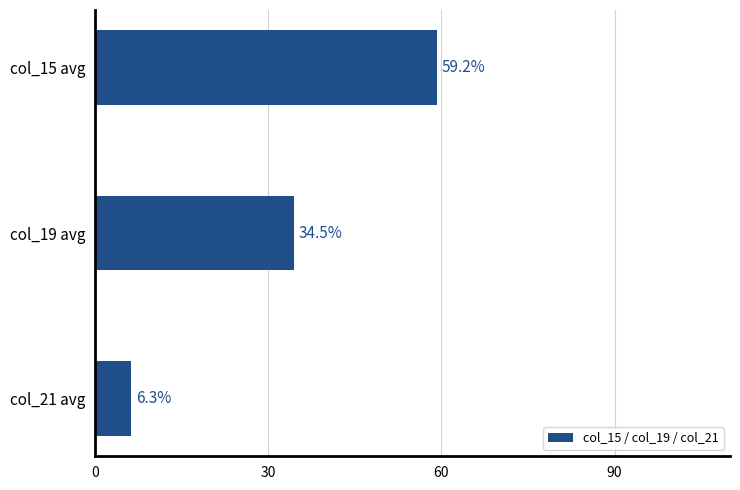

Reading bottom to top, transcribe all the data shown in this chart.

6.3	34.5	59.2